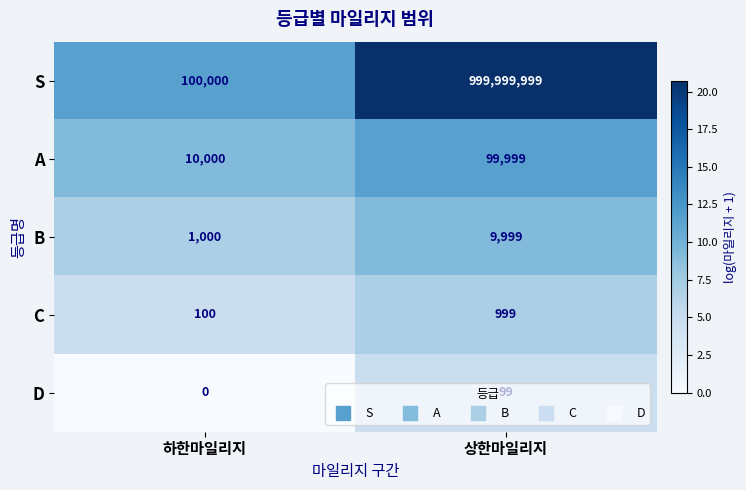

Which series has the widest spread of values?

S